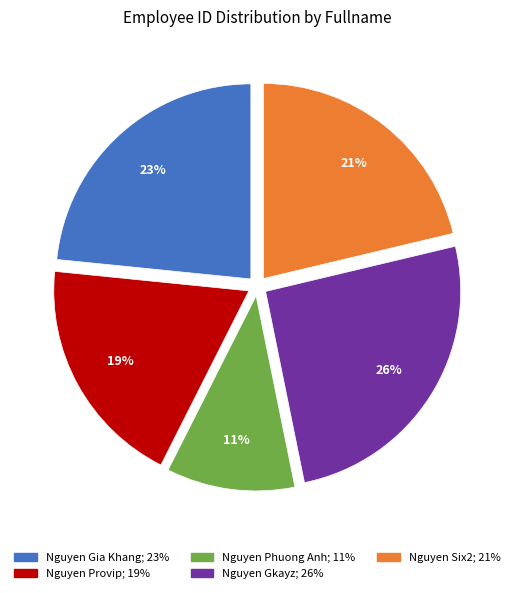

Is there a majority slice in this chart?

No